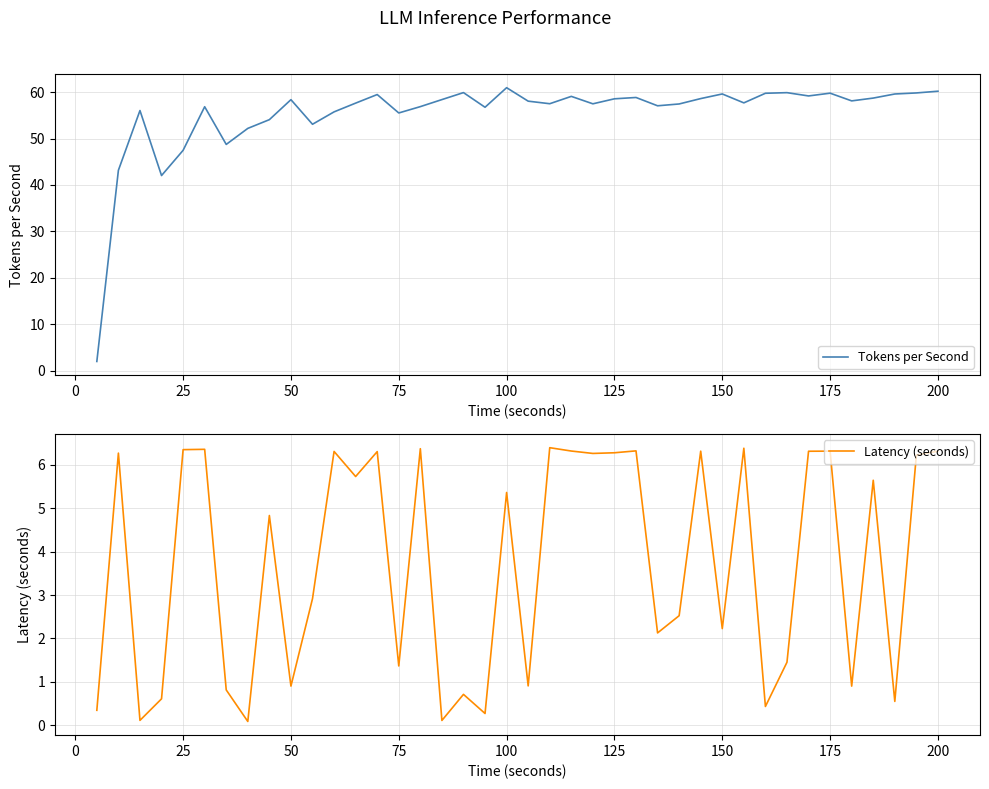

What is the maximum value for Tokens per Second?

60.9